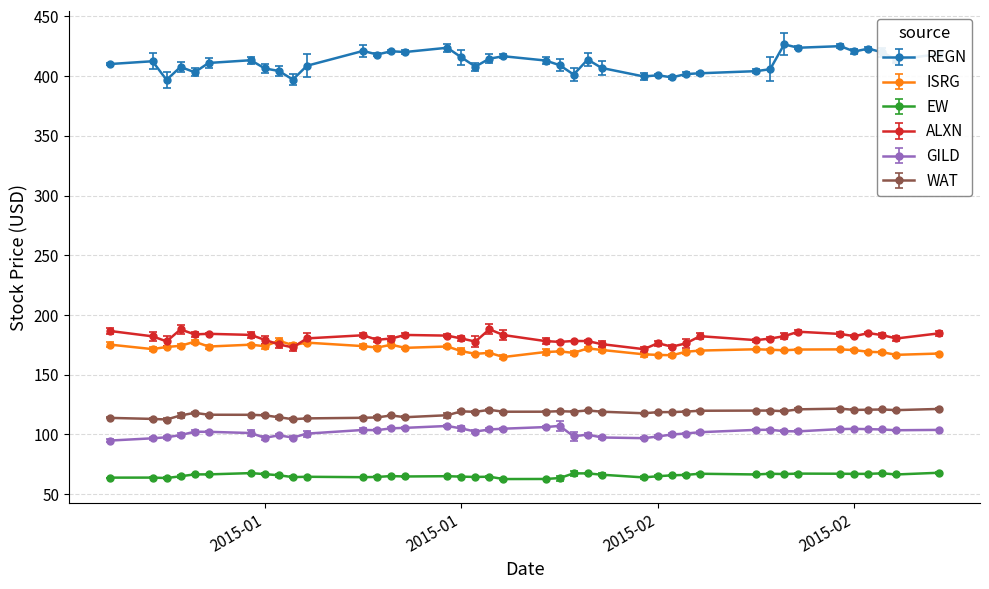

What is the average value of the GILD series?

101.9